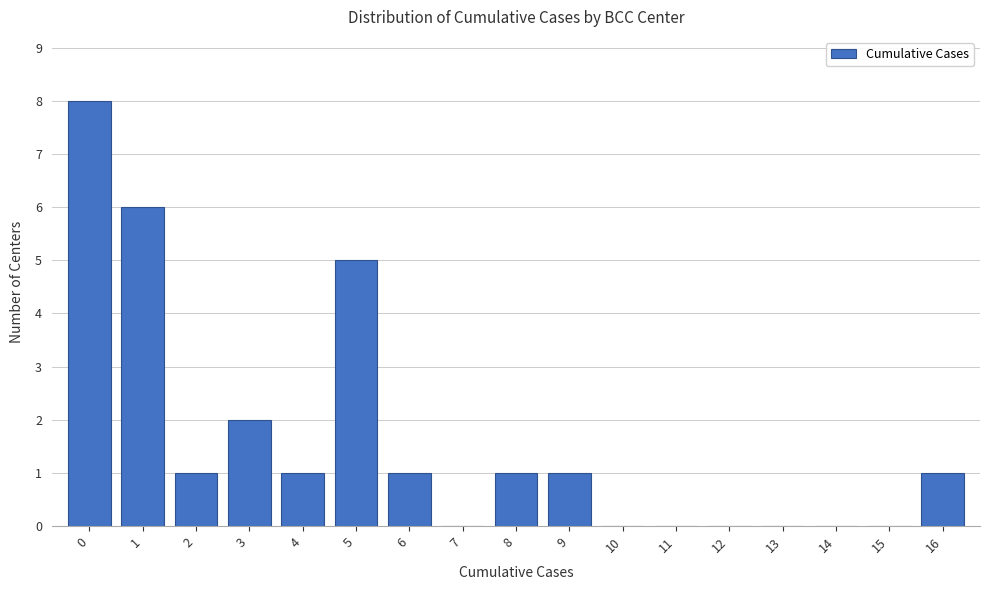

Reading left to right, transcribe all the data shown in this chart.

0=8	1=6	2=1	3=2	4=1	5=5	6=1	7=0	8=1	9=1	10=0	11=0	12=0	13=0	14=0	15=0	16=1